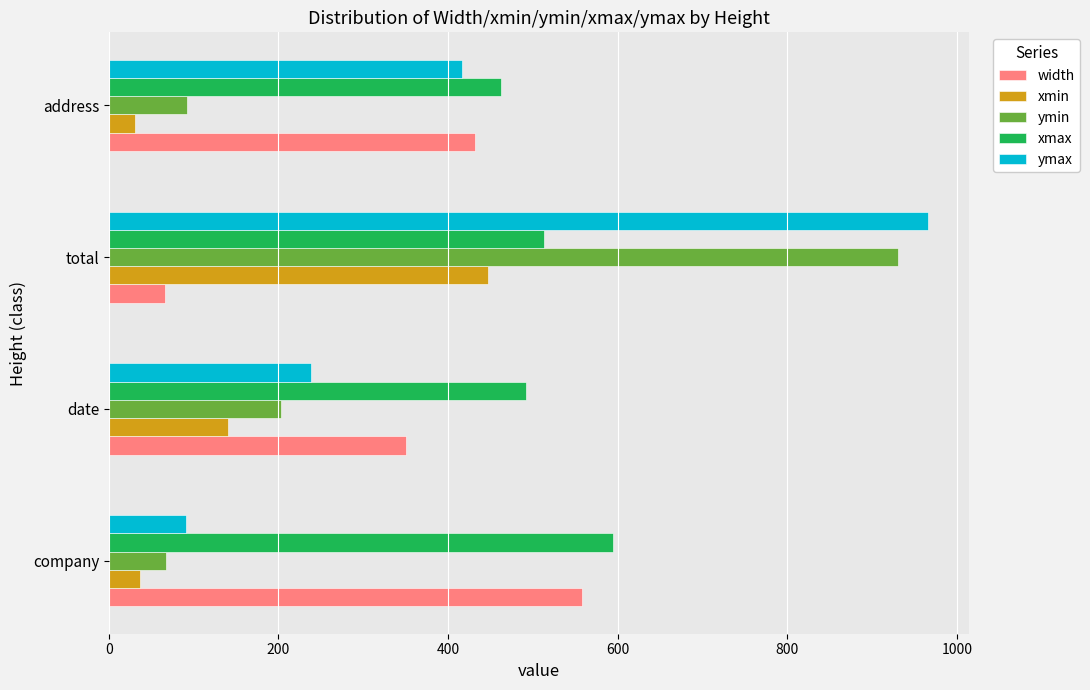

Which category has the highest value across all series?

total